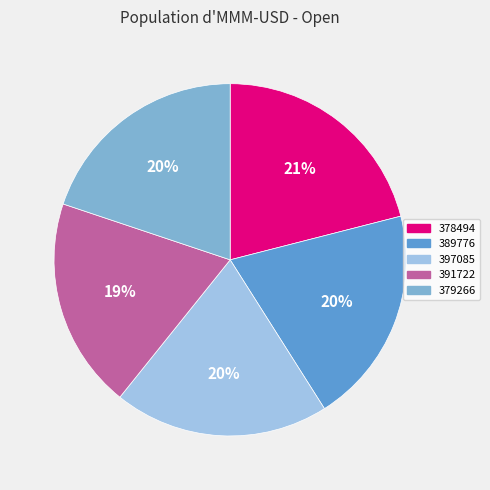

Do 378494 and 379266 together represent more than half of the pie?

No